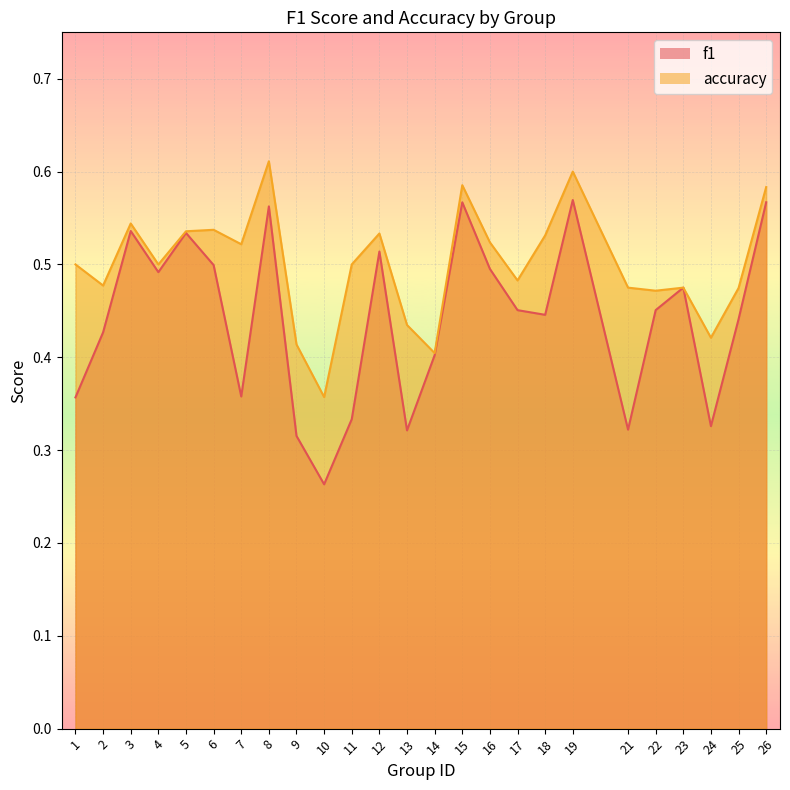

Is it true that accuracy equals 0.5 at 25?

True